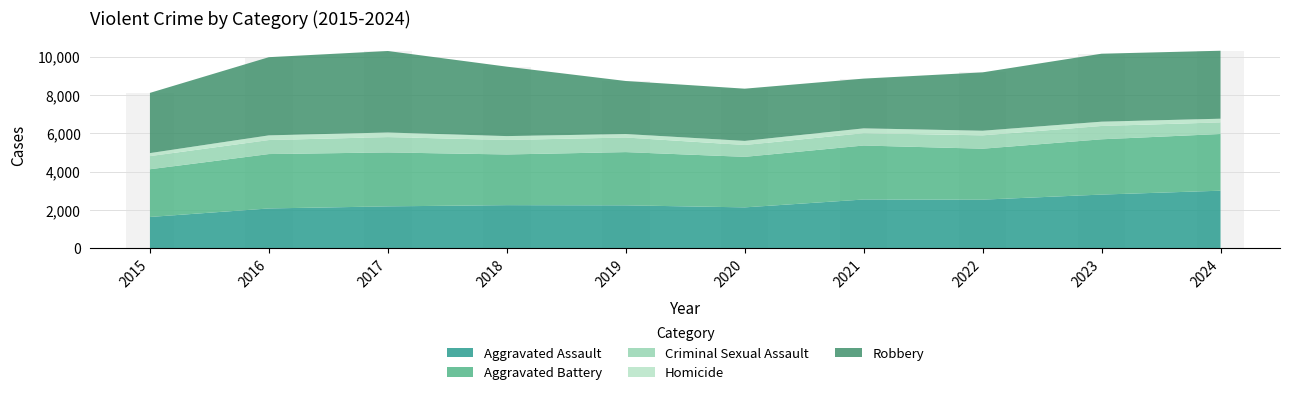

What is the change in value from 2016 to 2021?

-1119